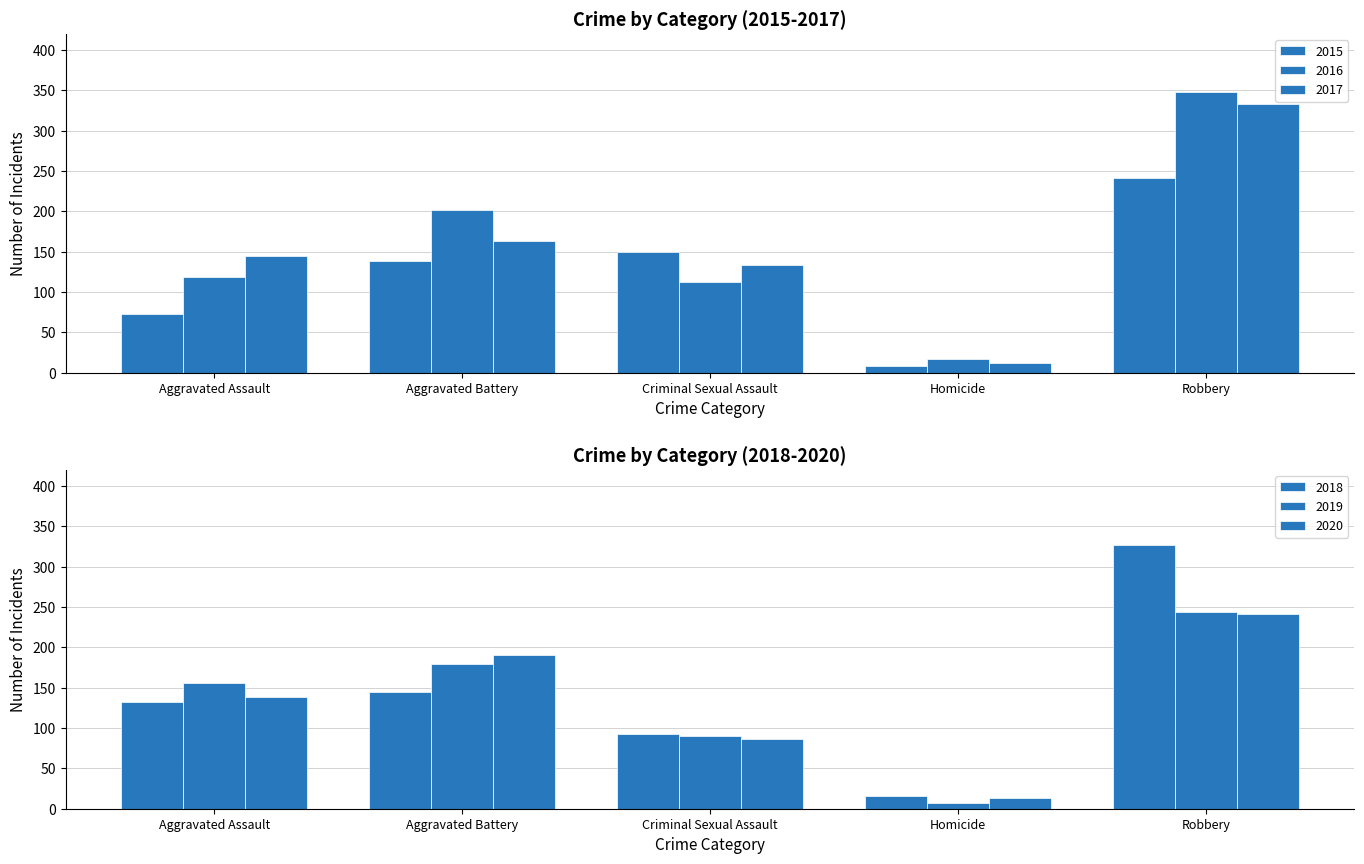

Reading left to right, what are all the values shown in this chart?

2015: 73	138	149	8	241
2016: 119	201	112	17	348
2017: 144	163	133	12	333
2018: 132	145	93	16	327
2019: 156	180	90	7	244
2020: 139	191	86	13	241